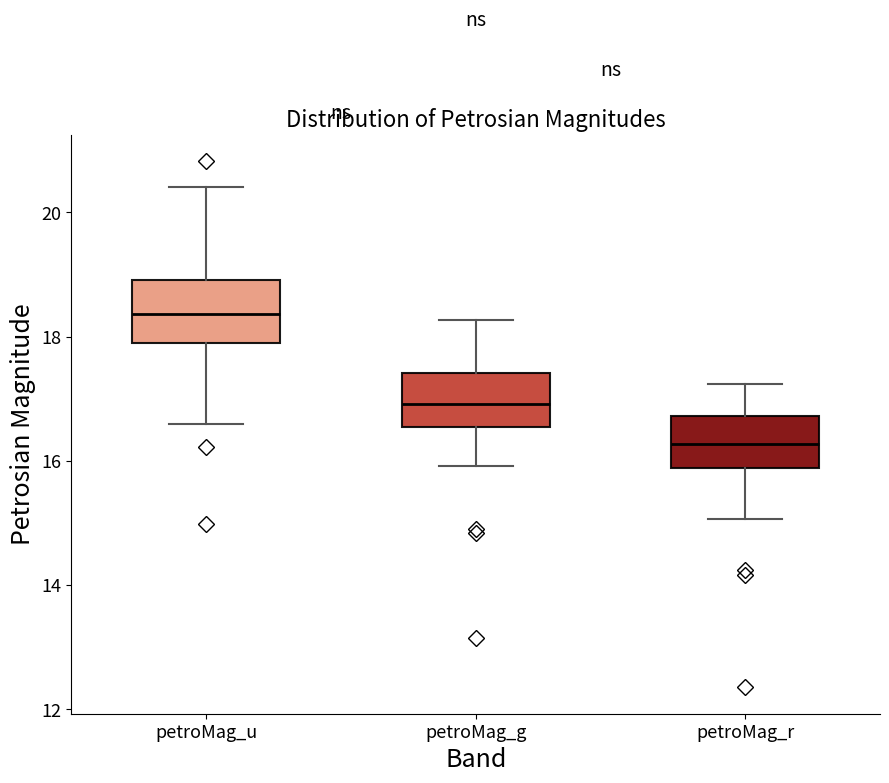

Where does the lower whisker of the box for petroMag_r end on the y-axis? The values are not printed on the chart, so give them approximately, as read against the axis.

15.0